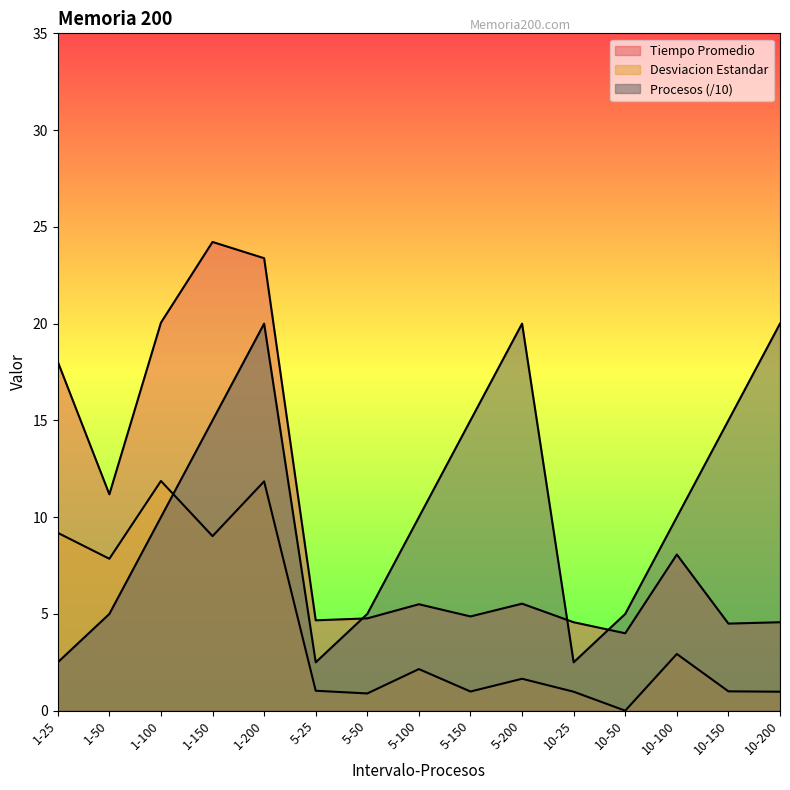

What position from the right is 5-200?

6